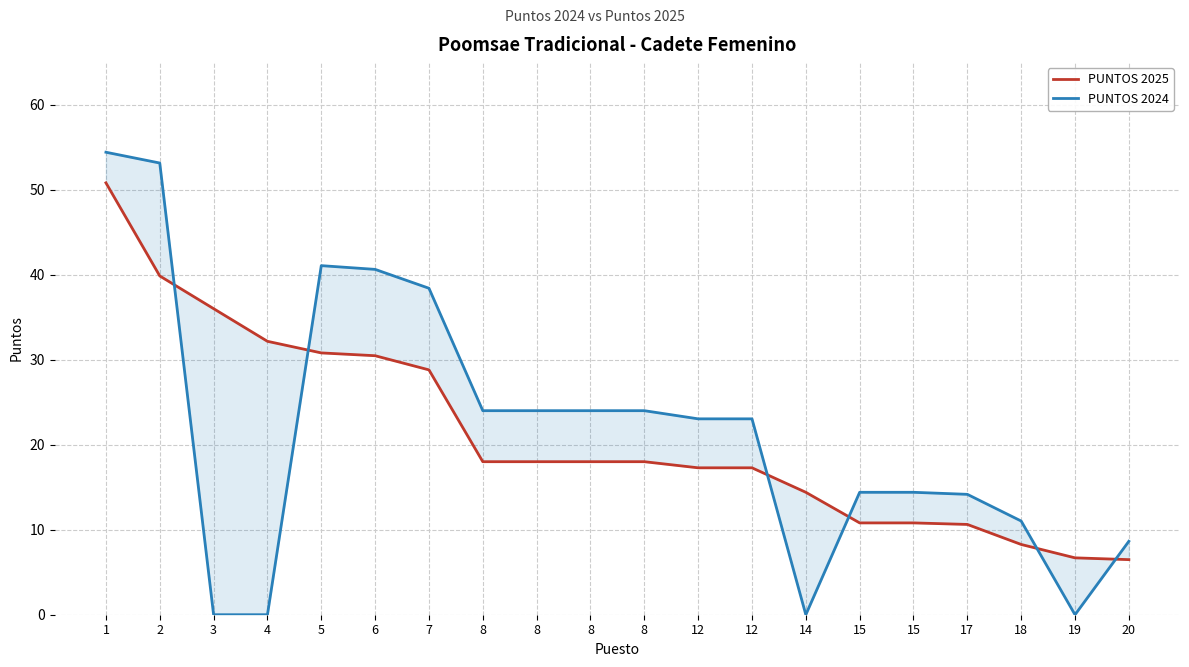

True or false: PUNTOS 2025 has a value of 10.6 at 17.

True